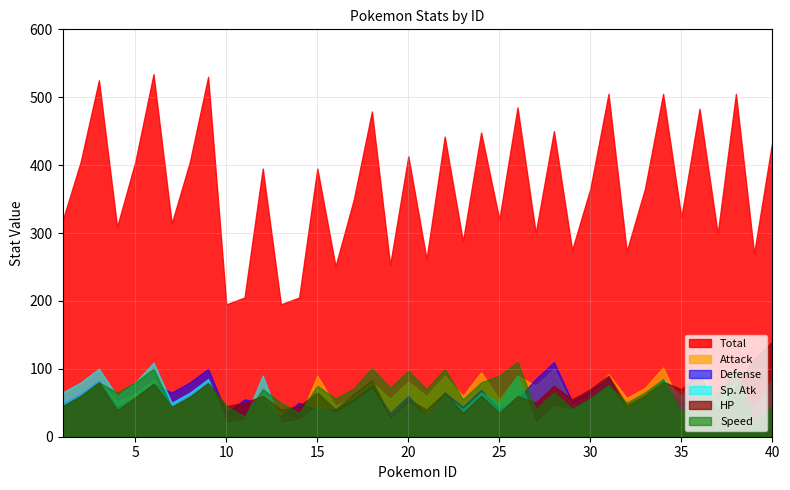

Which category has the lowest value across all series?

11